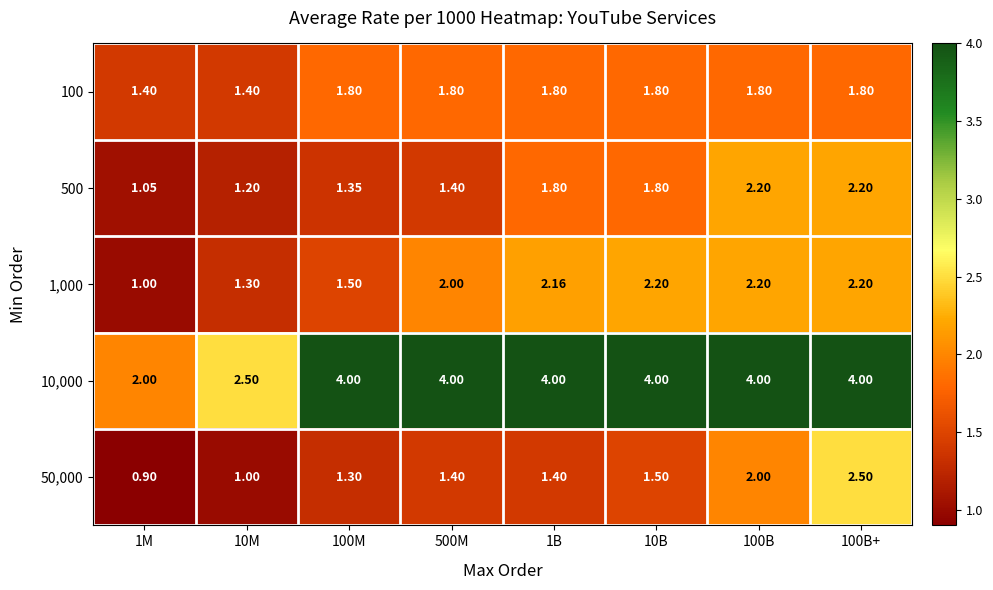

Is the value of 50,000 at 100B greater than the value of 100 at 100B+?

Yes